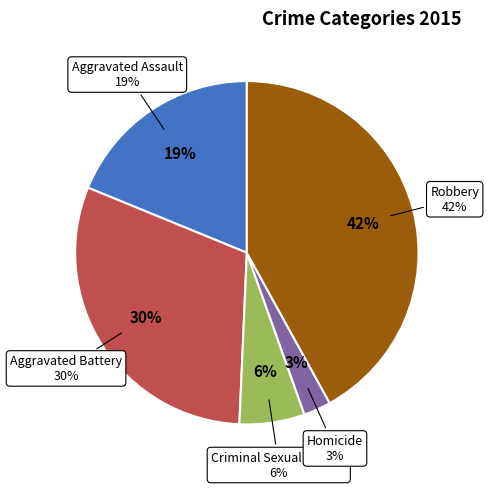

Do Aggravated Battery and Aggravated Assault together represent more than half of the pie?

No